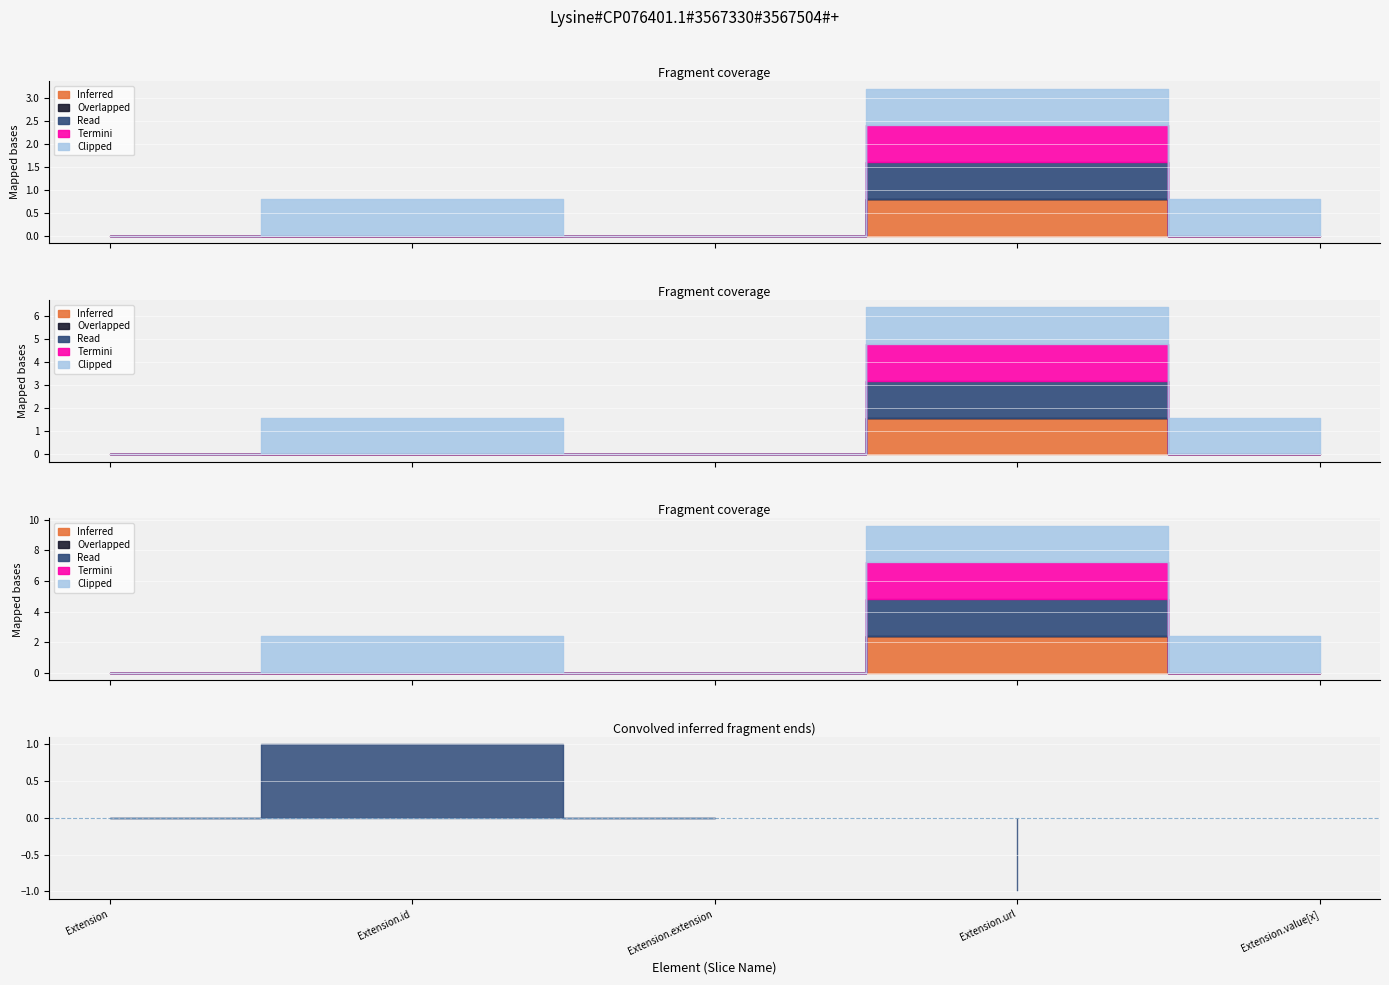

At how many categories does at least one series exceed 0?

3